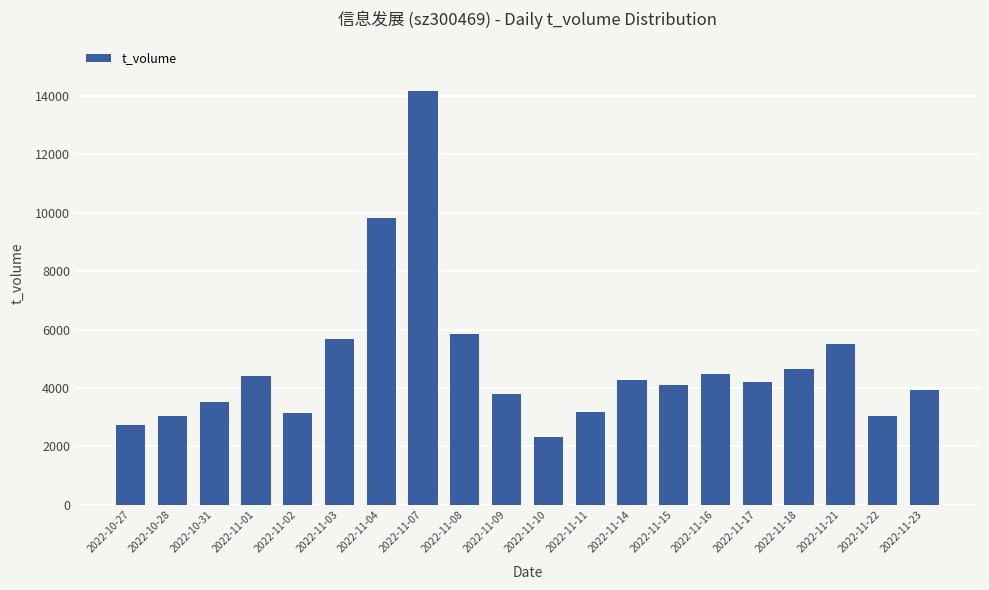

Between 2022-11-07 and 2022-11-23, which is larger?

2022-11-07